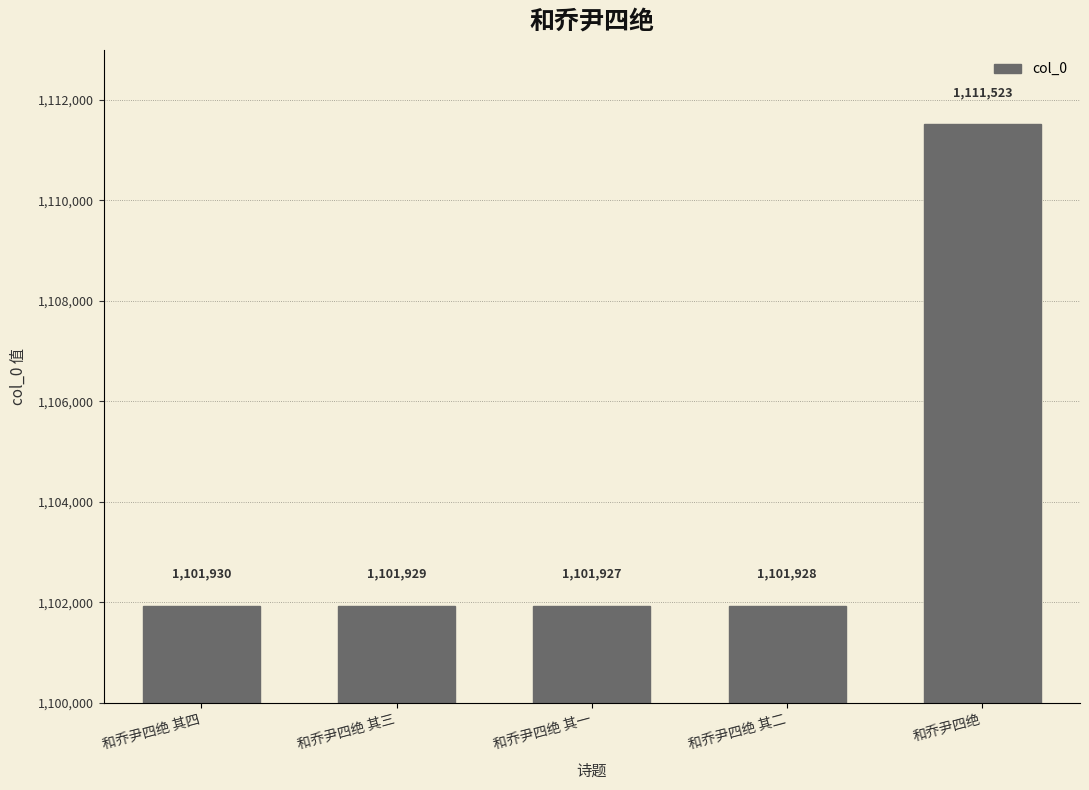

Does the chart contain any negative values?

No